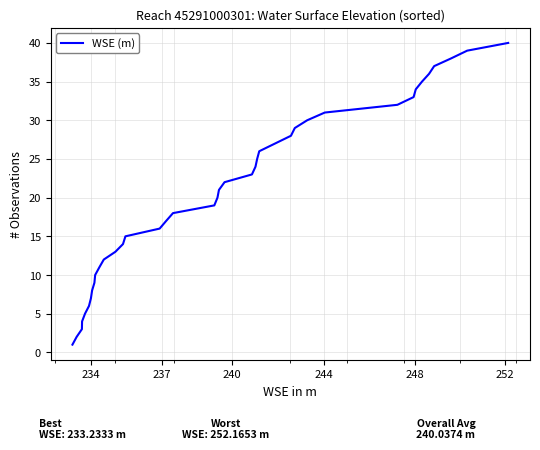

Is this an area chart (filled region under the line)?

No